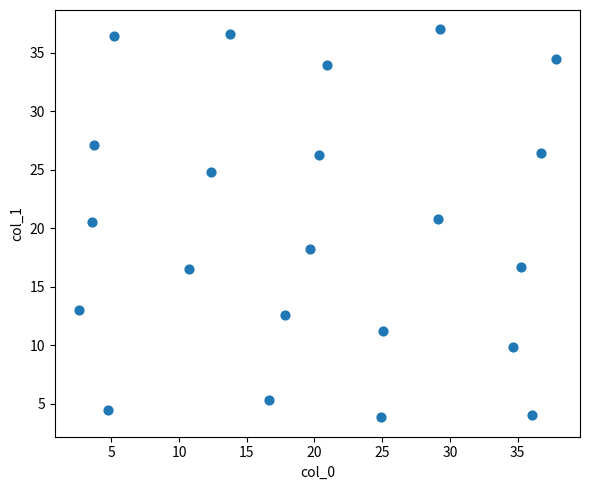

What is the range of Y values (max minus min)?

33.1